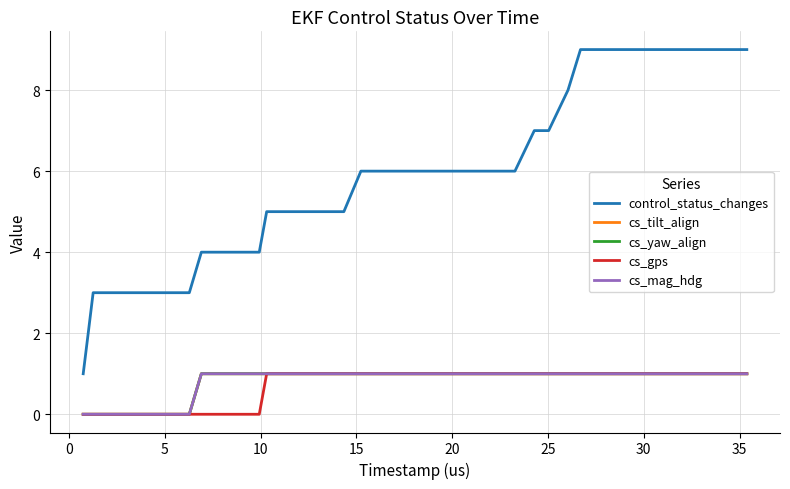

Is this an area chart (filled region under the line)?

No